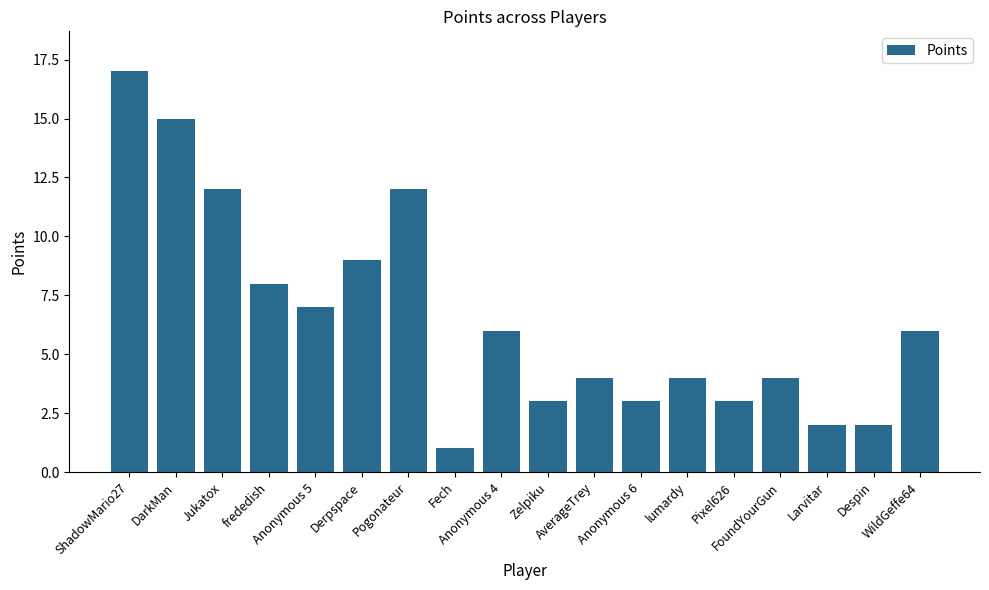

The chart shows a value of 4 at lumardy. True or false?

True